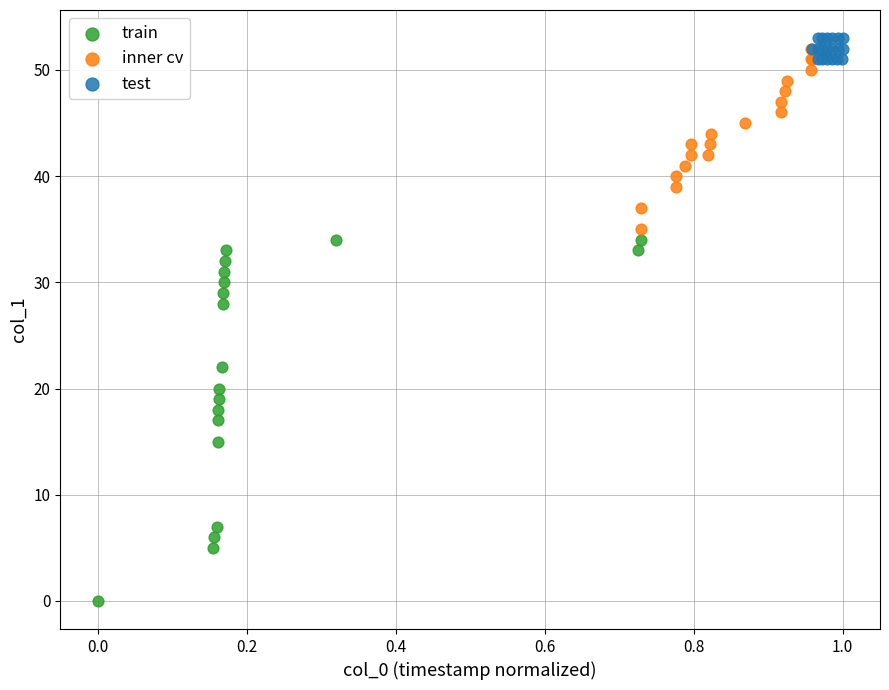

Which series has the widest spread of Y values?

train